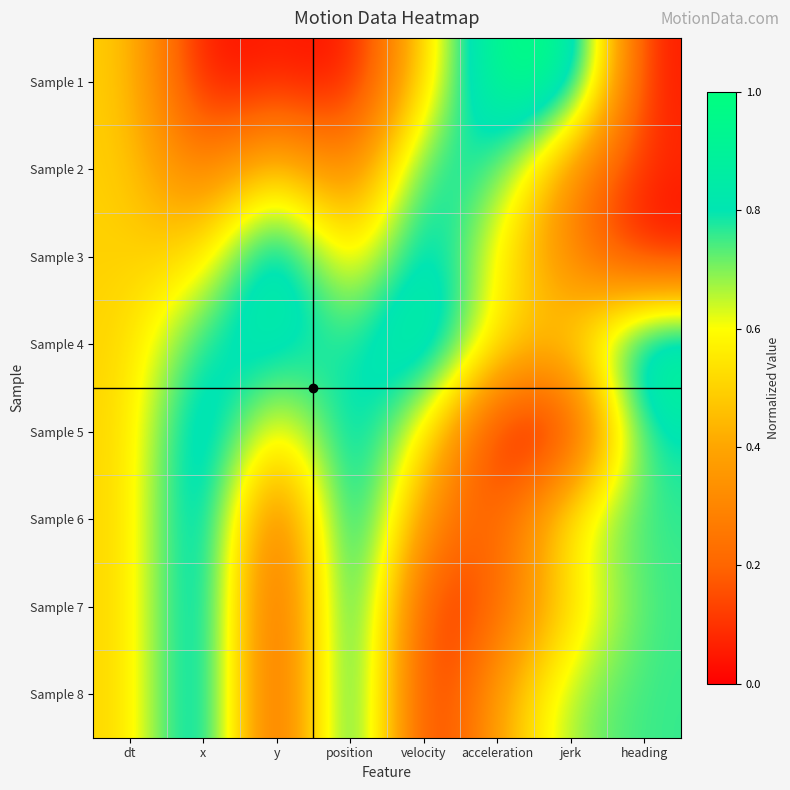

What is the total value across all series at y?

3.0